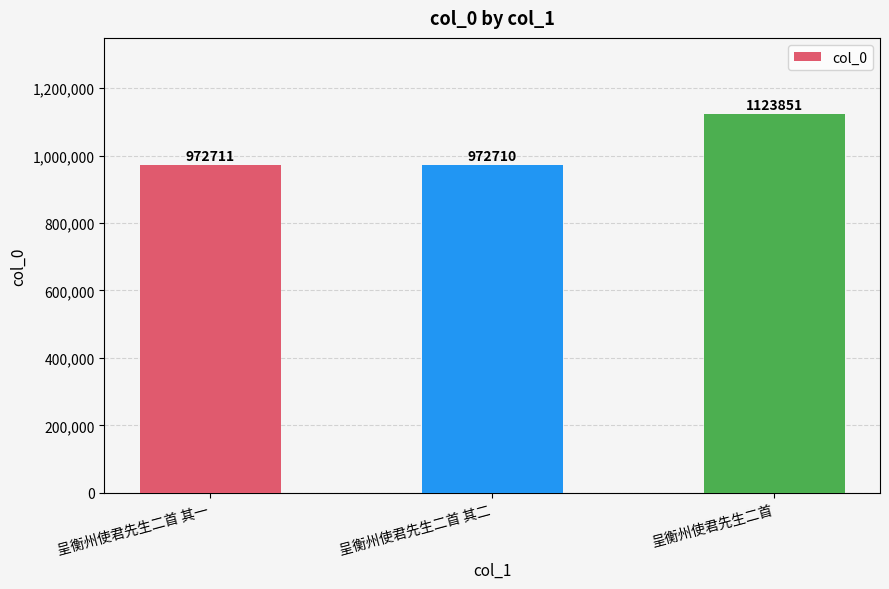

What is the label of the 1st bar from the right?

呈衡州使君先生二首